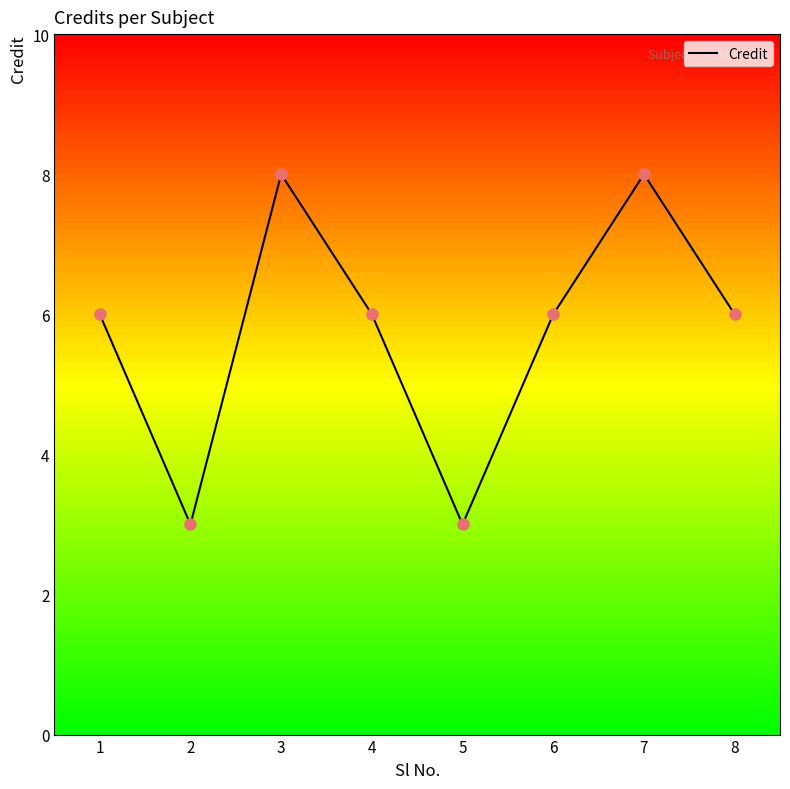

What is the change in value from 1 to 2?

-3